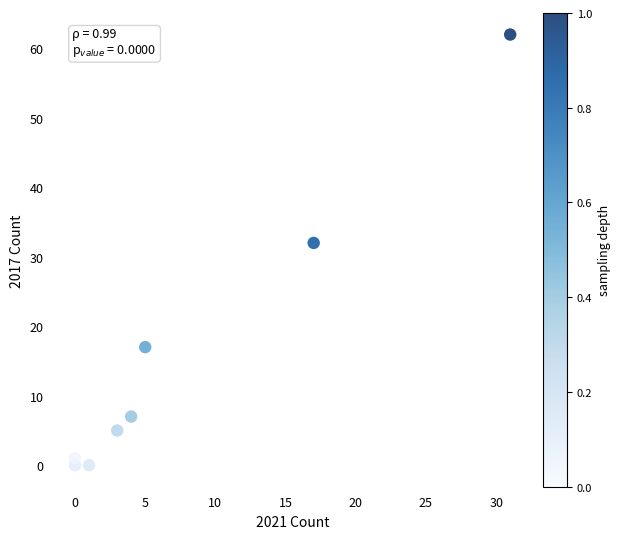

What Y value in the scatter plot is closest to 31?

32